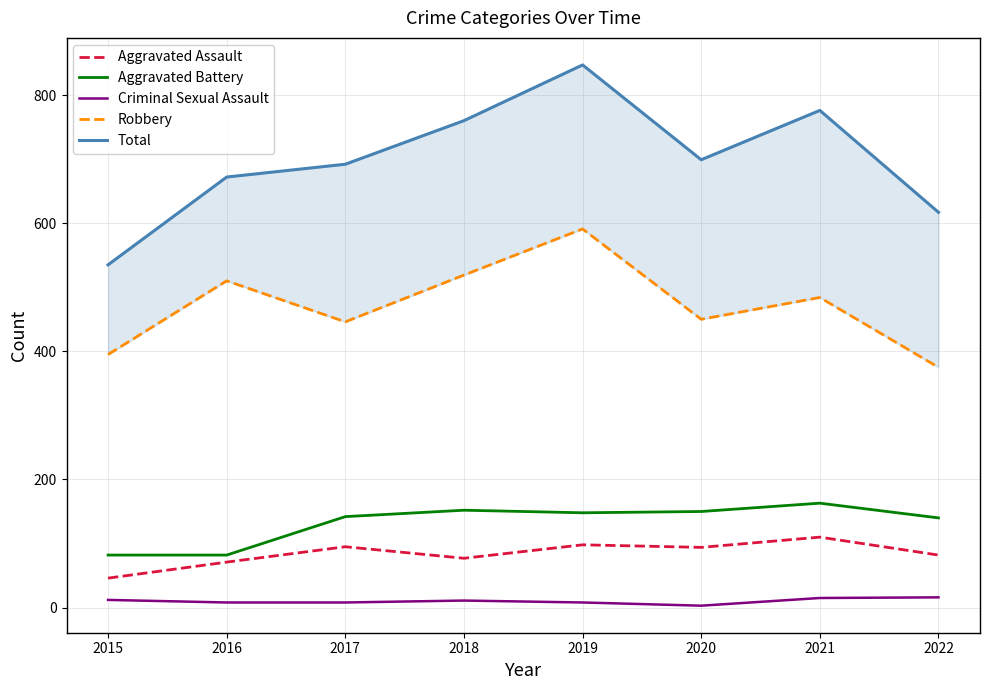

Is it true that Total equals 440 at 2017?

False